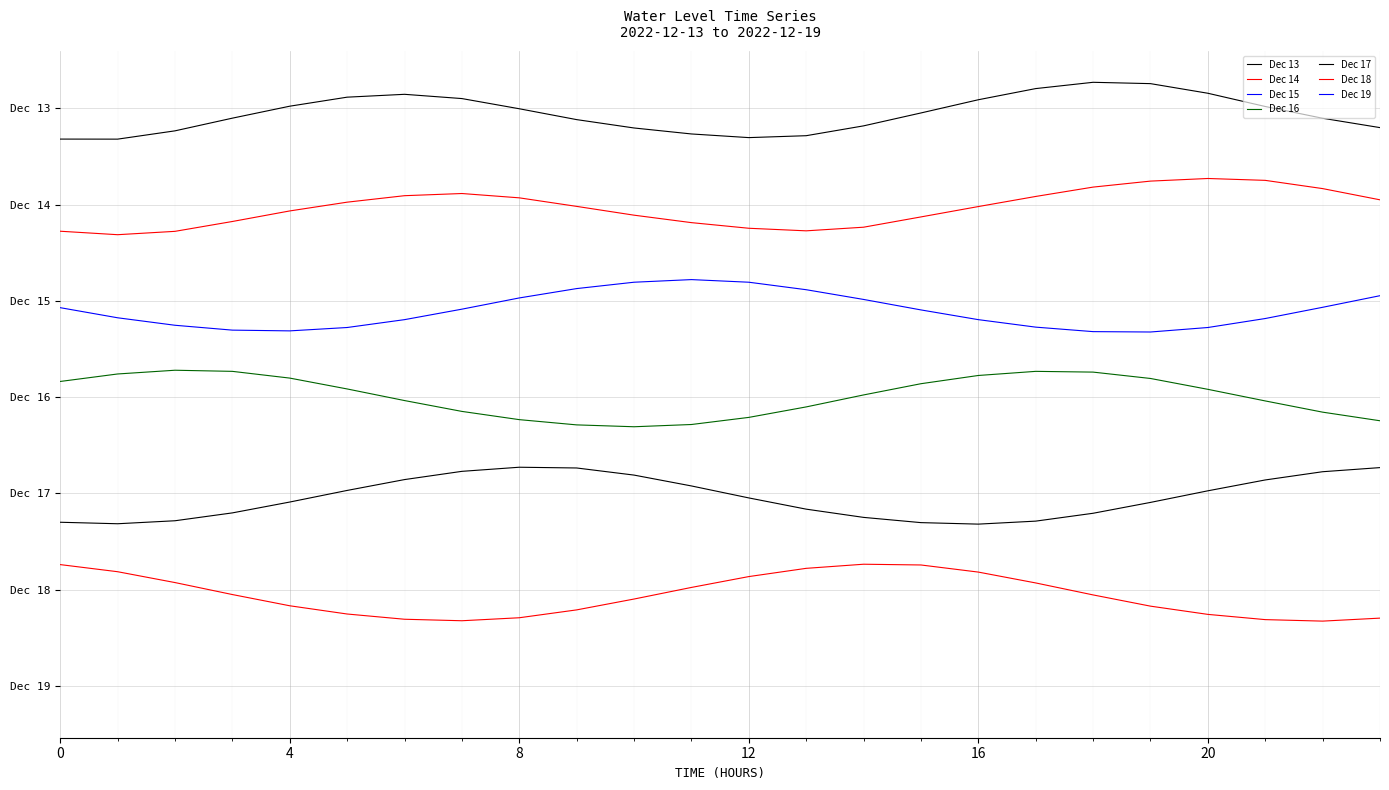

The value of Dec 17 at 16 is -7.8. True or false?

True